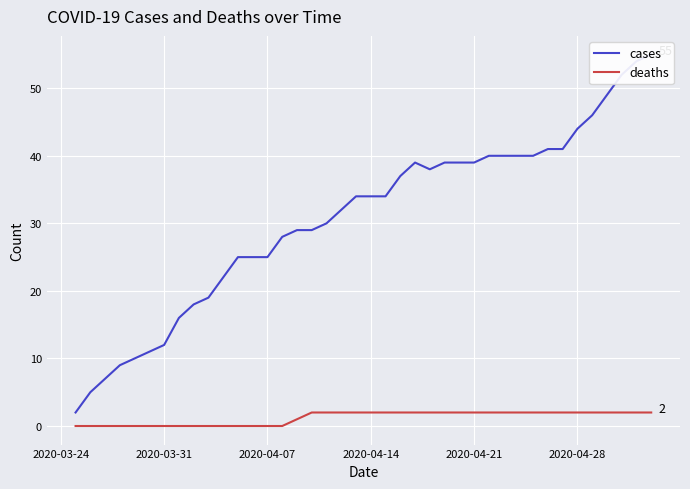

The deaths series shows 0 at 2020-03-31. True or false?

True